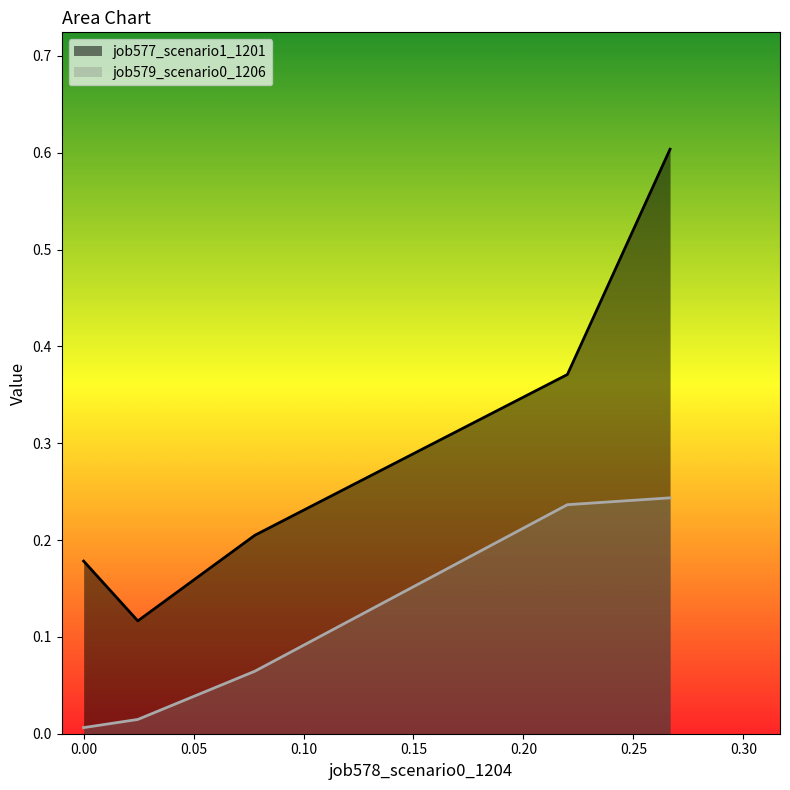

Which series has the largest total across all categories?

job577_scenario1_1201